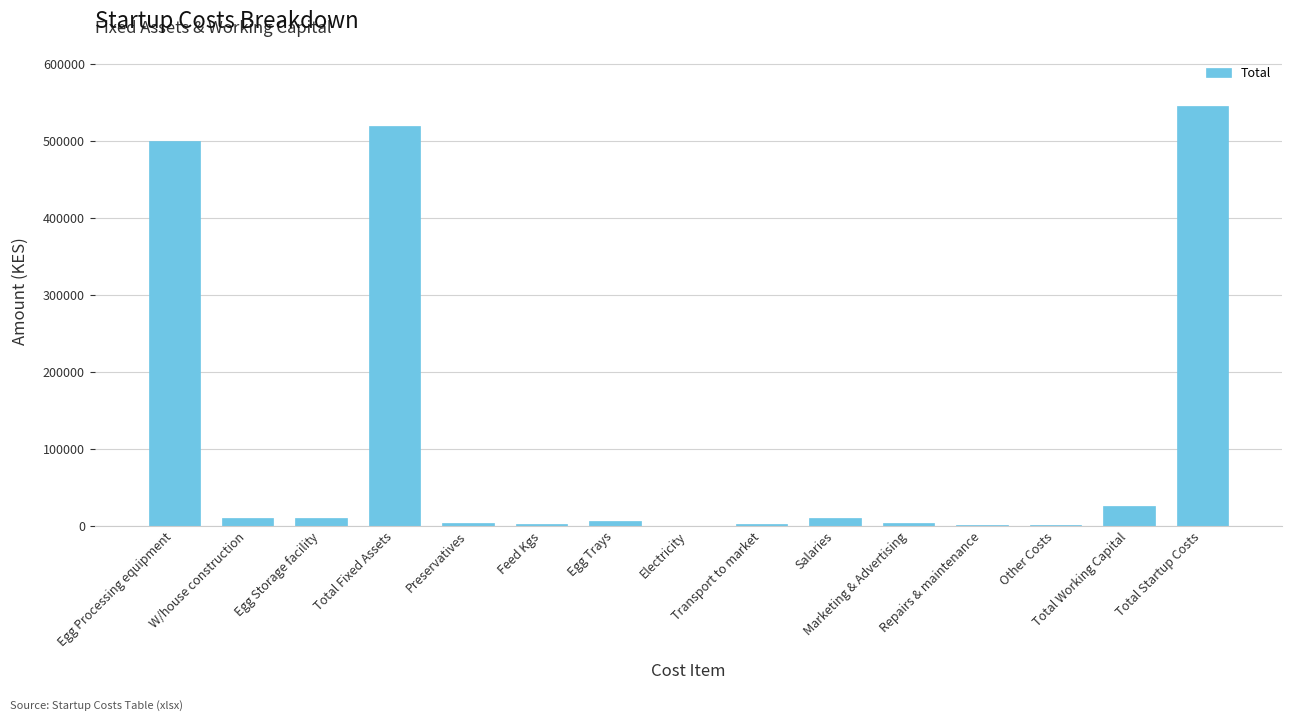

What is the maximum value shown in the chart?

545525.0